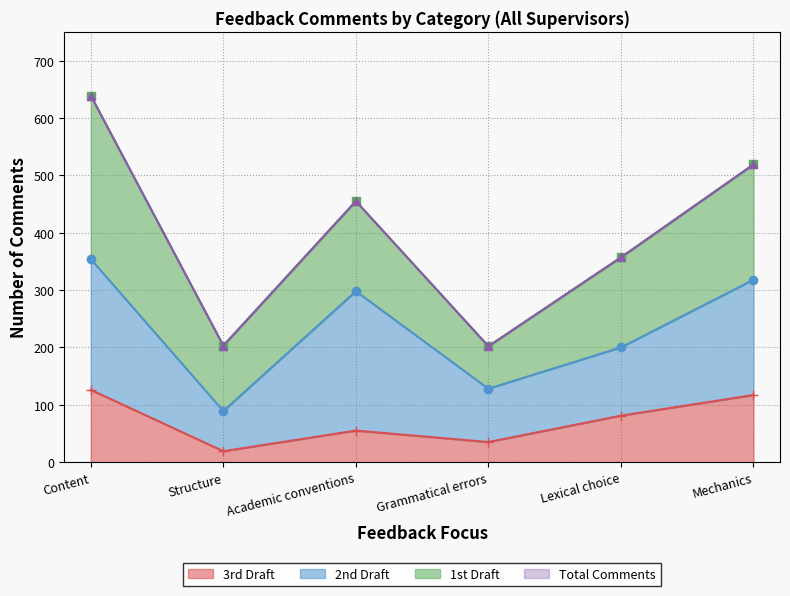

List the labels in order of 3rd Draft value, largest first.

Content, Mechanics, Lexical choice, Academic conventions, Grammatical errors, Structure